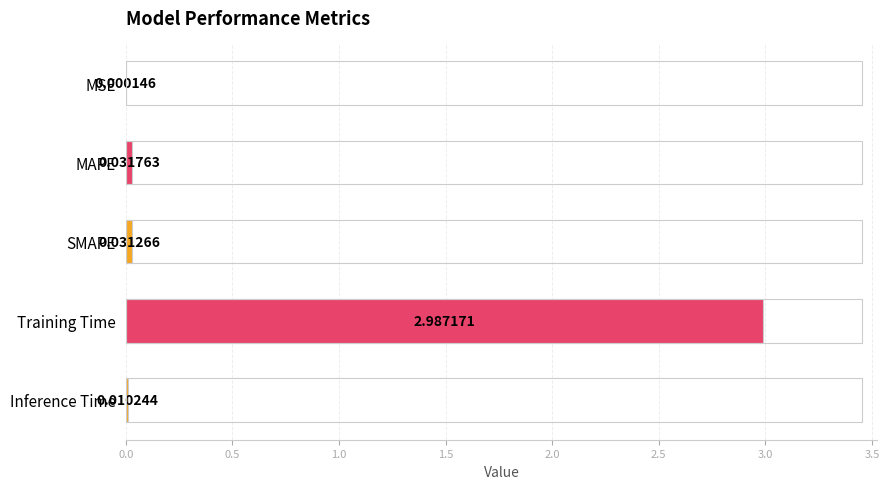

Which category has the highest value across all series?

Training Time